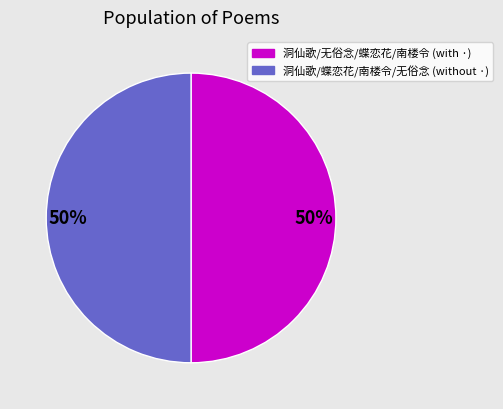

To the nearest percent, what is the average slice percentage?

50%